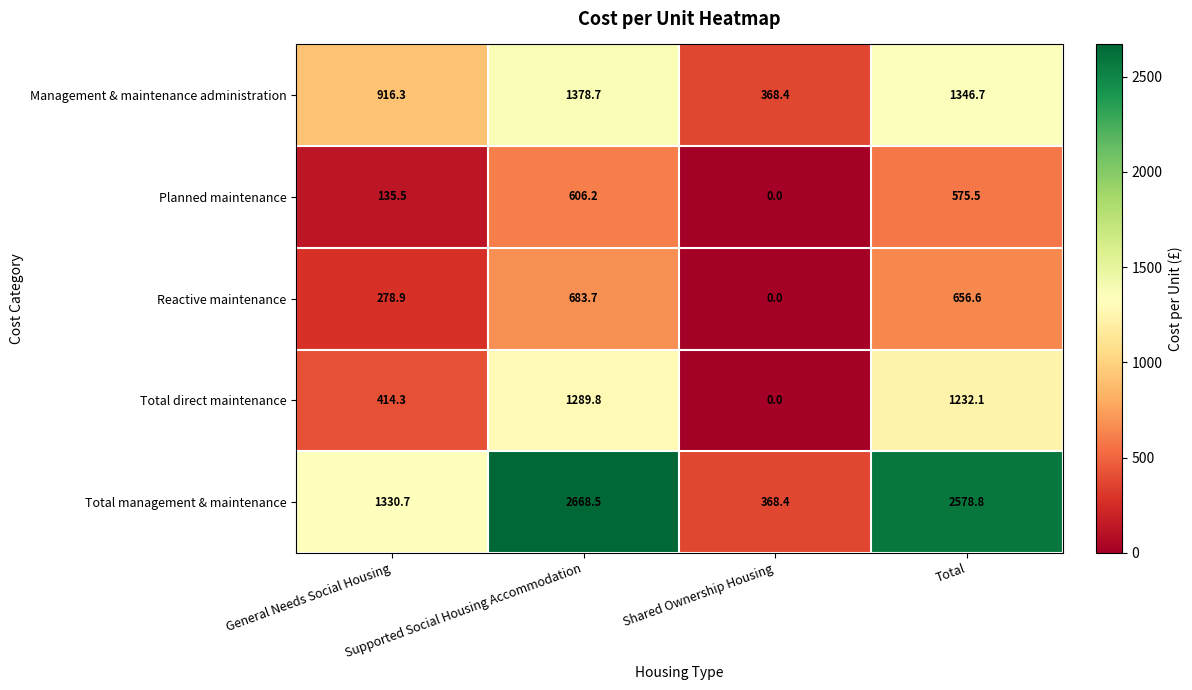

Between Shared Ownership Housing and Total, which series saw the biggest shift?

Total management & maintenance